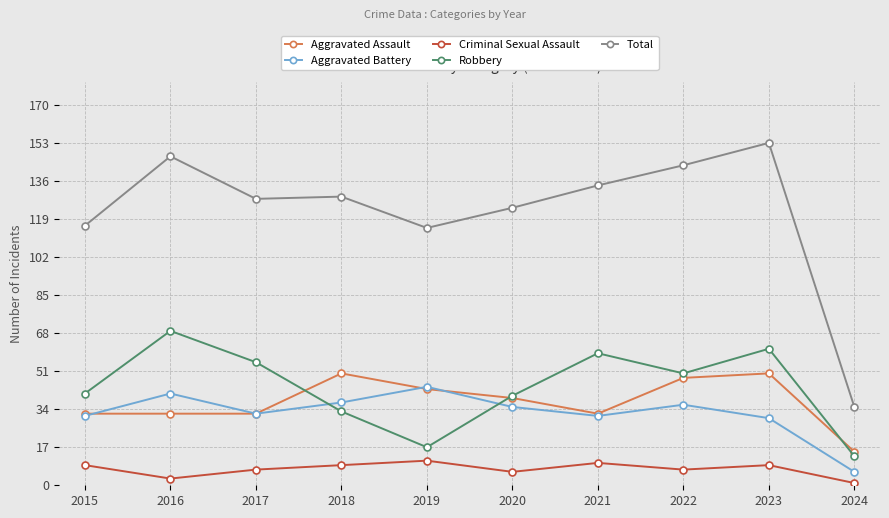

True or false: Criminal Sexual Assault has more than 0 interior local peaks.

True